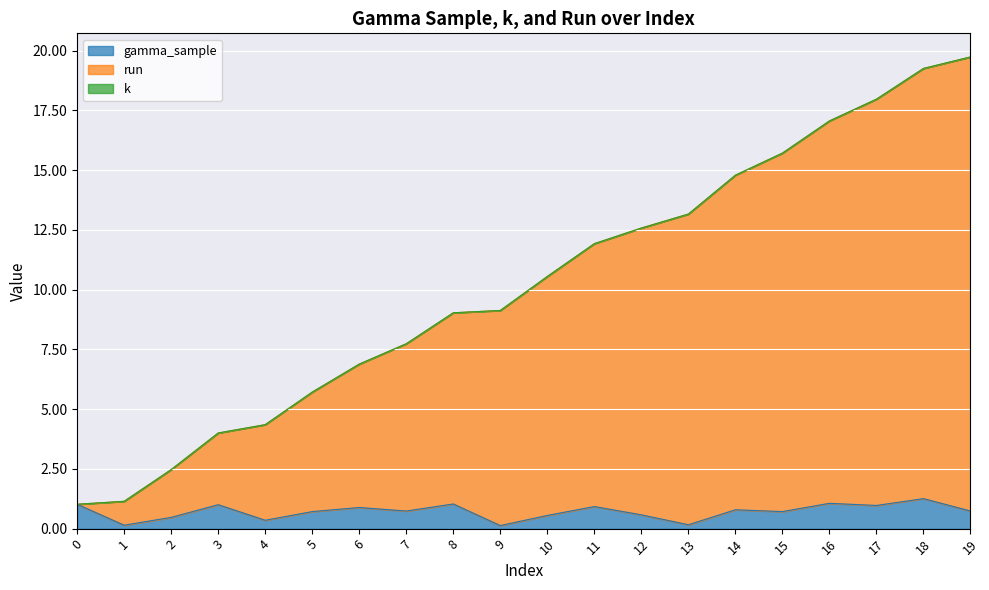

True or false: run and gamma_sample intersect in this chart.

False